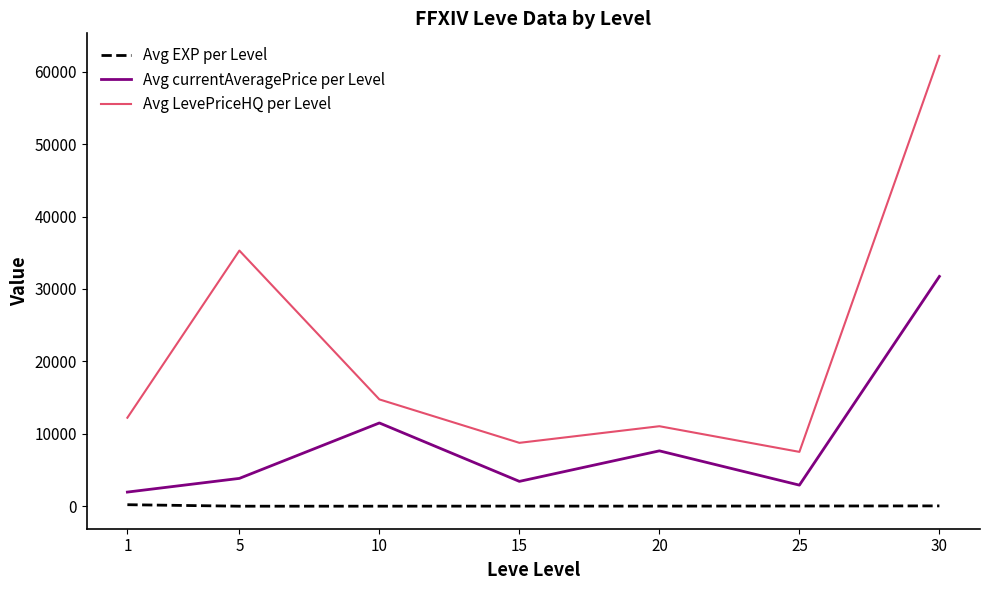

Is this an area chart (filled region under the line)?

No